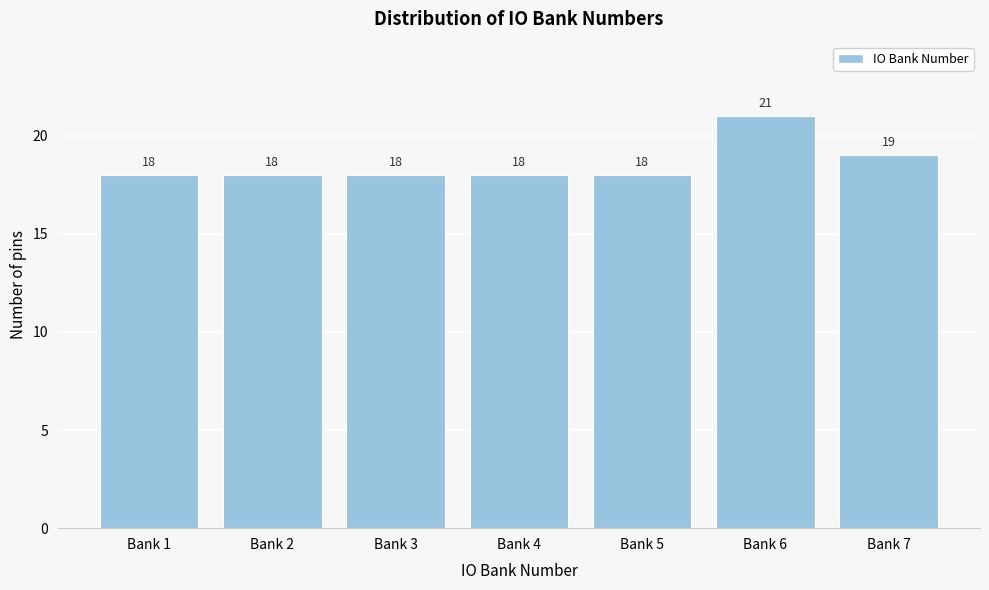

Reading left to right, extract all data points from this chart.

Bank 1=18	Bank 2=18	Bank 3=18	Bank 4=18	Bank 5=18	Bank 6=21	Bank 7=19